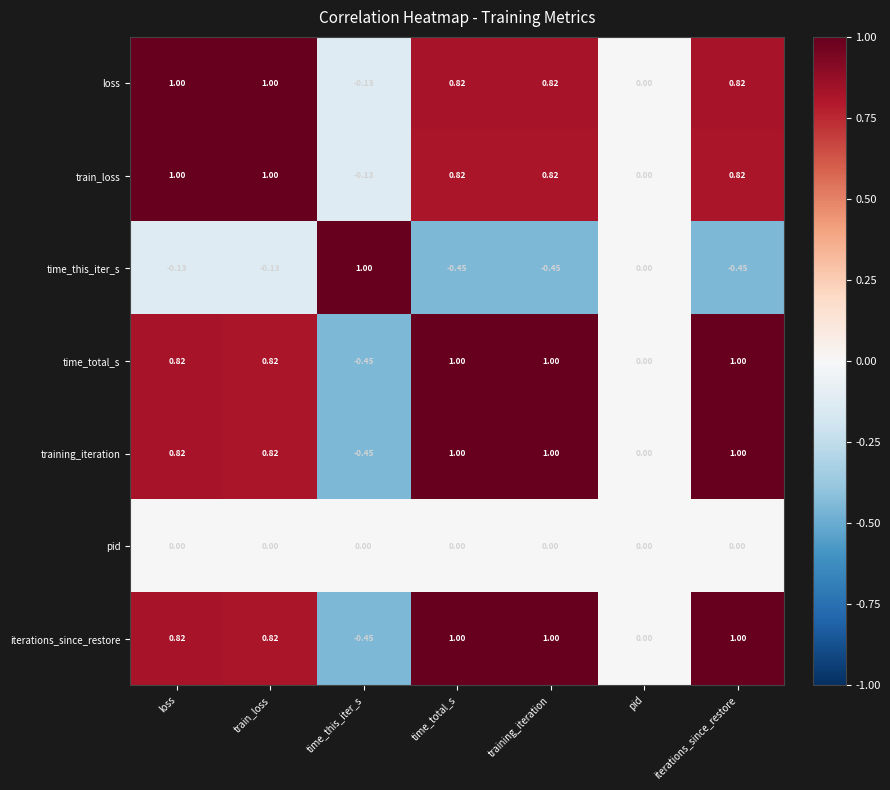

Is the value of train_loss at time_this_iter_s greater than the value of time_this_iter_s at time_this_iter_s?

No